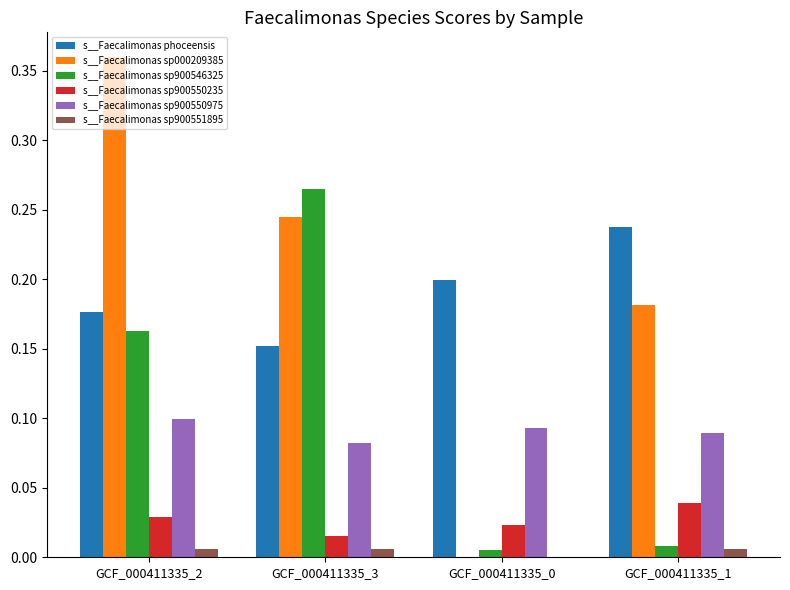

At which category is the sum across all series the highest?

GCF_000411335_2